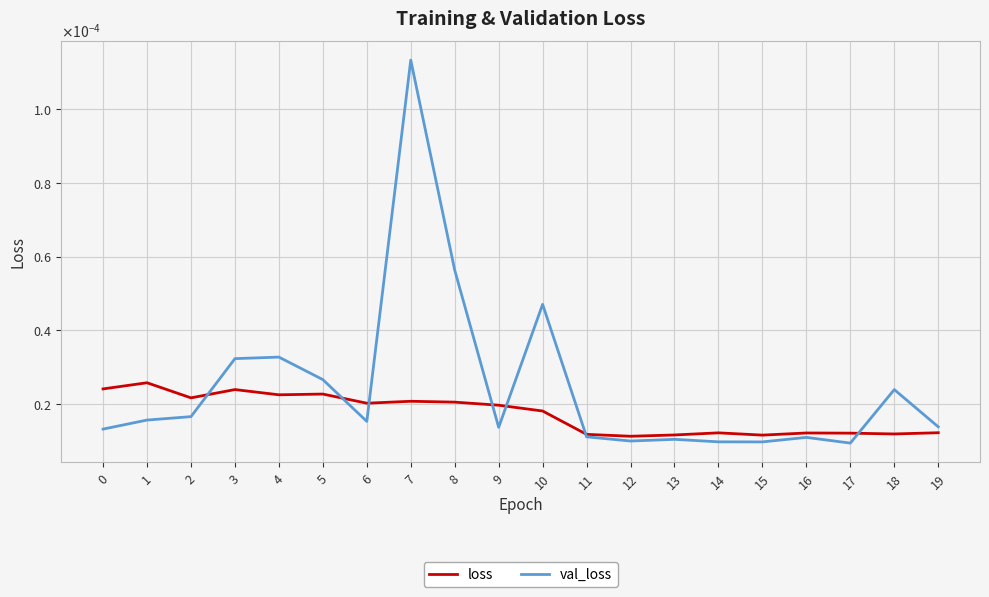

Is this an area chart (filled region under the line)?

No